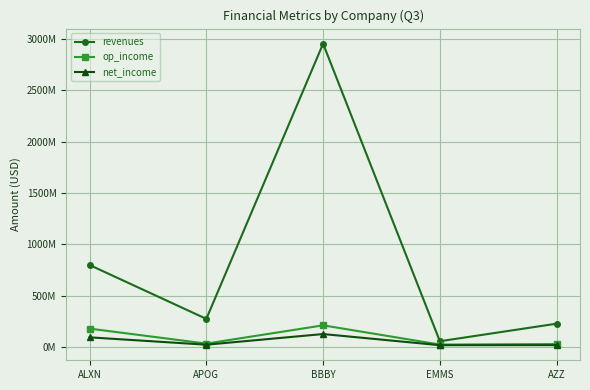

How many interior local valleys does the op_income series have?

2